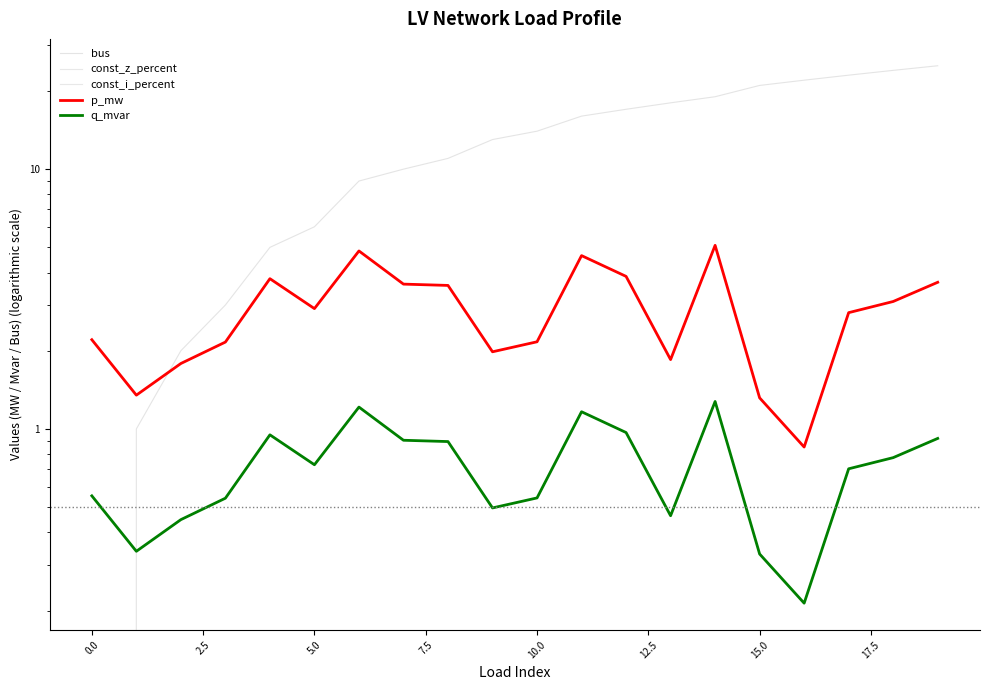

Reading left to right, transcribe all the data shown in this chart.

bus: 0.0	1.0	2.0	3.0	5.0	6.0	9.0	10.0	11.0	13.0	14.0	16.0	17.0	18.0	19.0	21.0	22.0	23.0	24.0	25.0
const_z_percent: 0.0	0.0	0.0	0.0	0.0	0.0	0.0	0.0	0.0	0.0	0.0	0.0	0.0	0.0	0.0	0.0	0.0	0.0	0.0	0.0
const_i_percent: 0.0	0.0	0.0	0.0	0.0	0.0	0.0	0.0	0.0	0.0	0.0	0.0	0.0	0.0	0.0	0.0	0.0	0.0	0.0	0.0
p_mw: 2.2	1.3	1.8	2.2	3.8	2.9	4.8	3.6	3.6	2.0	2.2	4.6	3.9	1.8	5.1	1.3	0.9	2.8	3.1	3.7
q_mvar: 0.6	0.3	0.4	0.5	0.9	0.7	1.2	0.9	0.9	0.5	0.5	1.2	1.0	0.5	1.3	0.3	0.2	0.7	0.8	0.9